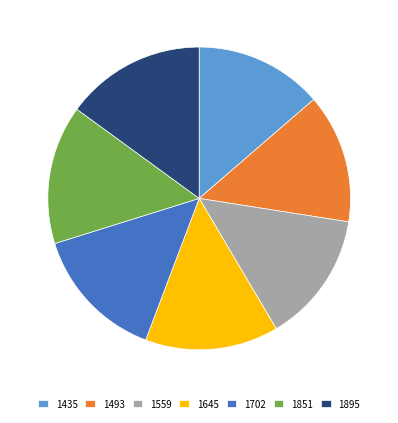

True or false: 1895 accounts for 24% of the total.

False